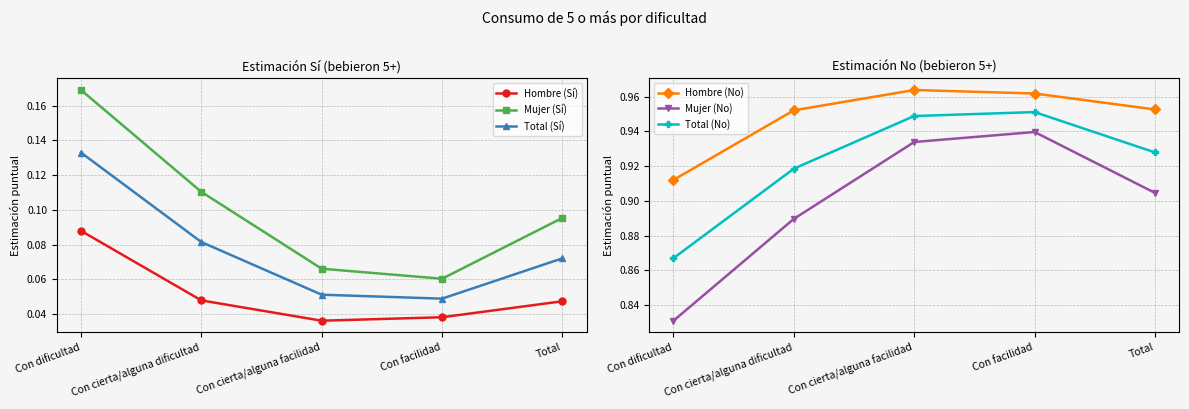

Reading right to left, list all the values displayed in this chart.

Hombre (Sí): Total=0.0	Con facilidad=0.0	Con cierta/alguna facilidad=0.0	Con cierta/alguna dificultad=0.0	Con dificultad=0.1
Mujer (Sí): Total=0.1	Con facilidad=0.1	Con cierta/alguna facilidad=0.1	Con cierta/alguna dificultad=0.1	Con dificultad=0.2
Total (Sí): Total=0.1	Con facilidad=0.0	Con cierta/alguna facilidad=0.1	Con cierta/alguna dificultad=0.1	Con dificultad=0.1
Hombre (No): Total=1.0	Con facilidad=1.0	Con cierta/alguna facilidad=1.0	Con cierta/alguna dificultad=1.0	Con dificultad=0.9
Mujer (No): Total=0.9	Con facilidad=0.9	Con cierta/alguna facilidad=0.9	Con cierta/alguna dificultad=0.9	Con dificultad=0.8
Total (No): Total=0.9	Con facilidad=1.0	Con cierta/alguna facilidad=0.9	Con cierta/alguna dificultad=0.9	Con dificultad=0.9